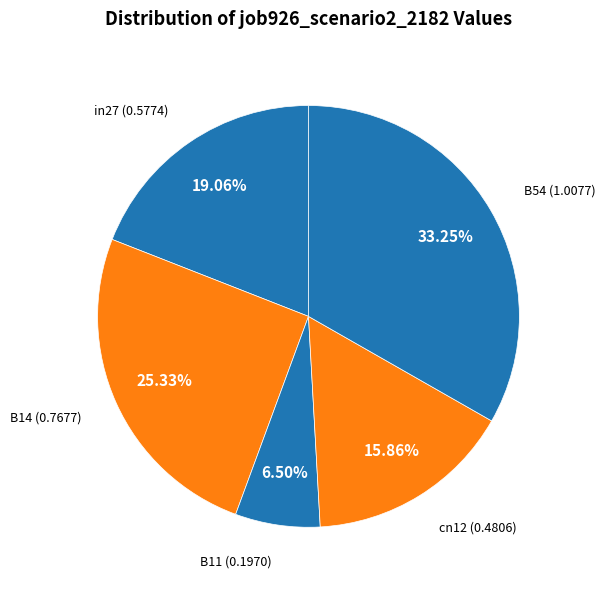

To the nearest percent, what percentage of the pie is B14?

25%